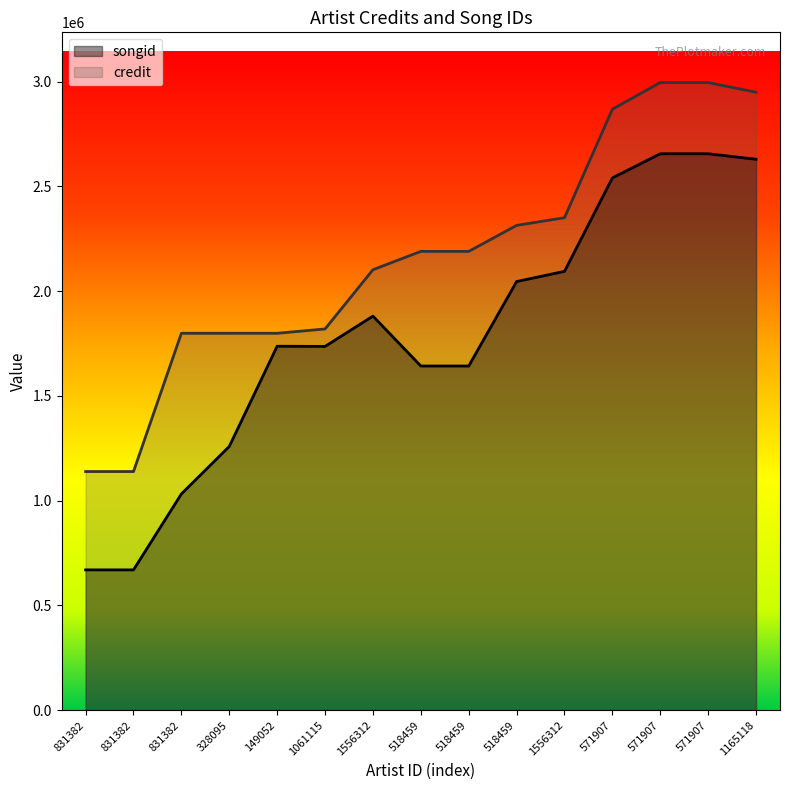

What is the average value of the songid series?

1793070